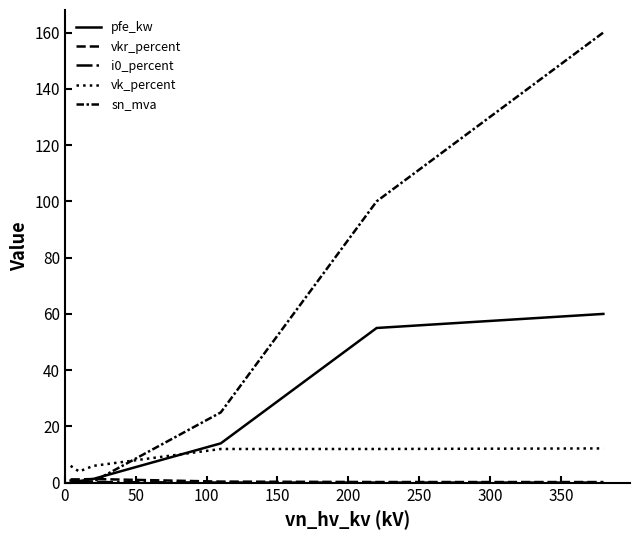

What is the average value of the sn_mva series?

47.7